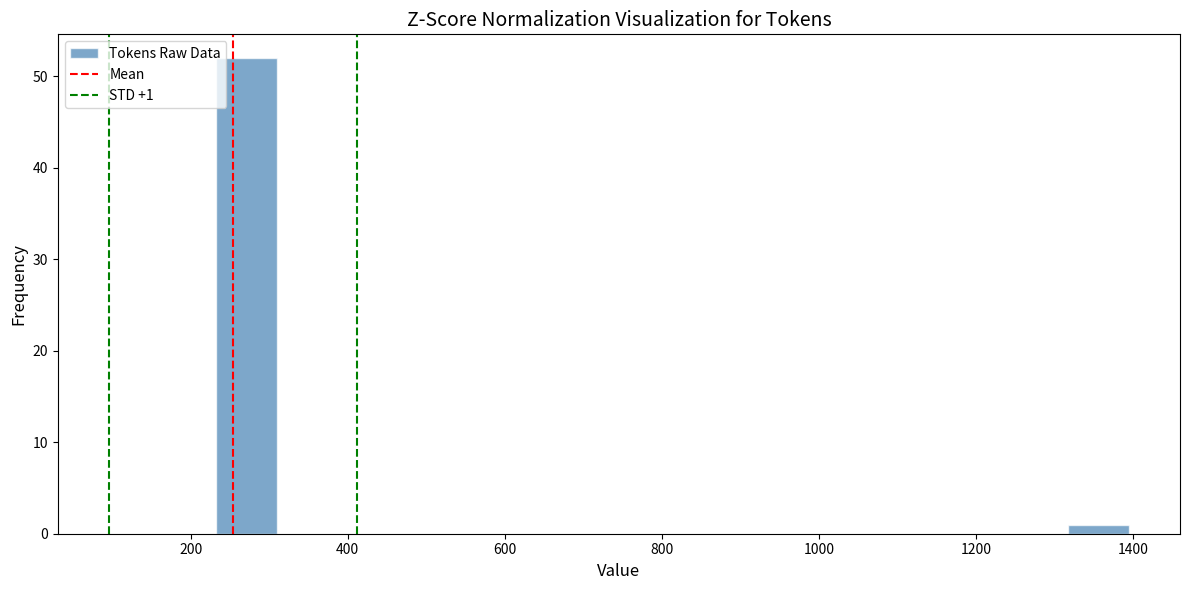

Around what value on the x-axis is the tallest bar? Give the approximate position of its centre, as read against the axis.

280